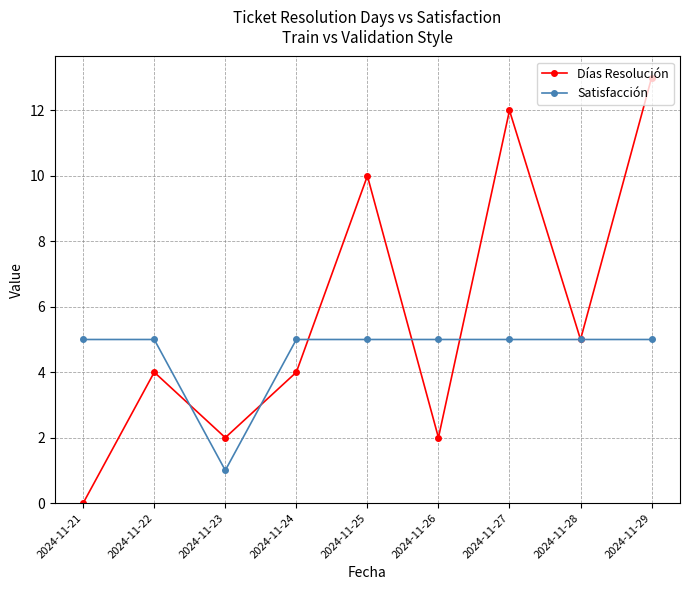

Count the number of data series in this chart.

2